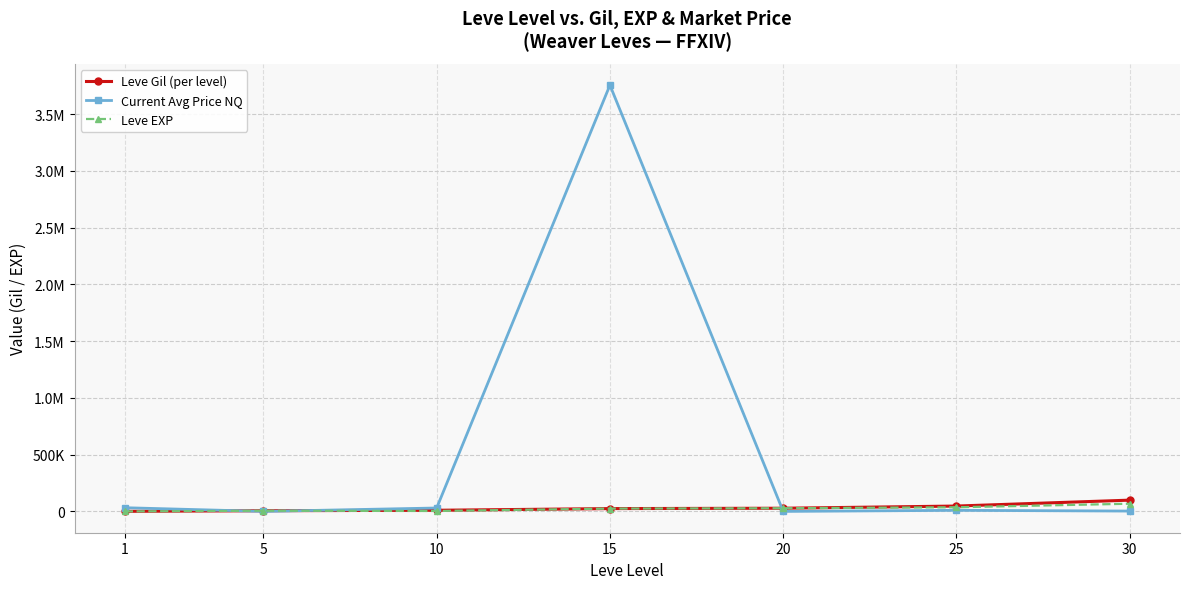

True or false: Current Avg Price NQ has more than 0 interior local peaks.

True